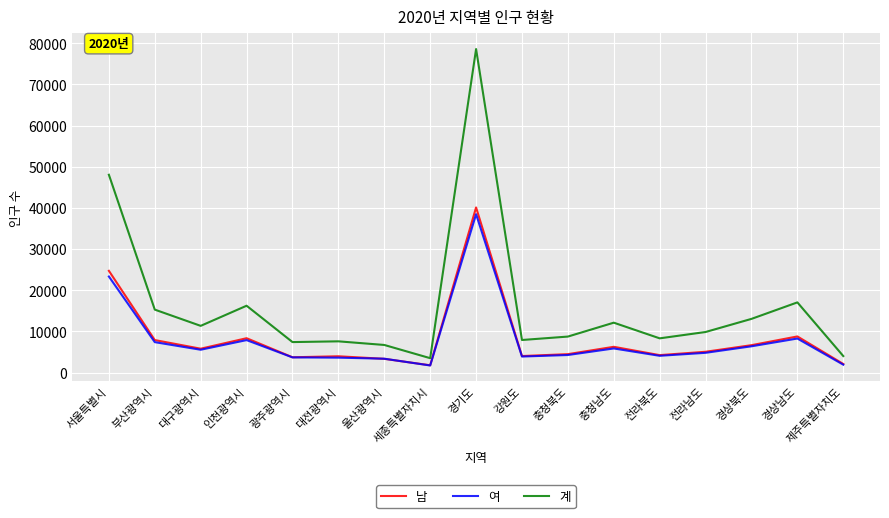

What is the greatest value displayed?

78587